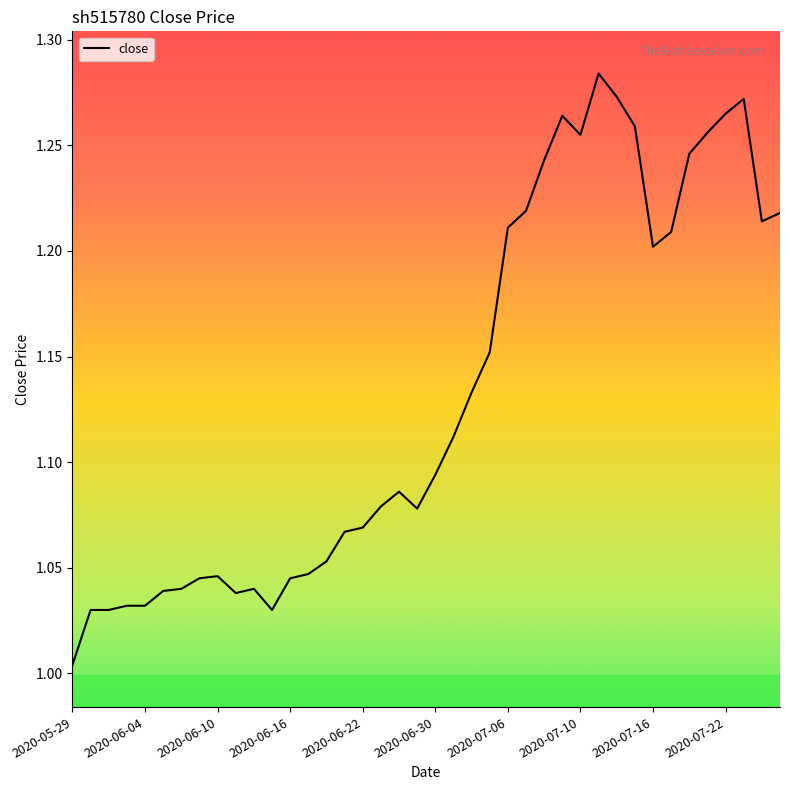

What is the difference between the maximum and minimum values?

0.3